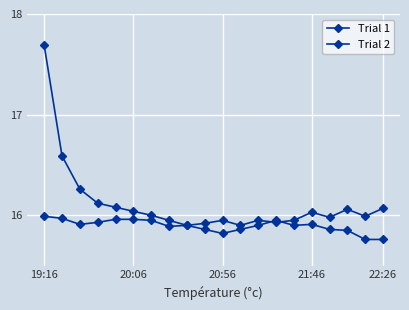

How many distinct data groups are displayed?

2